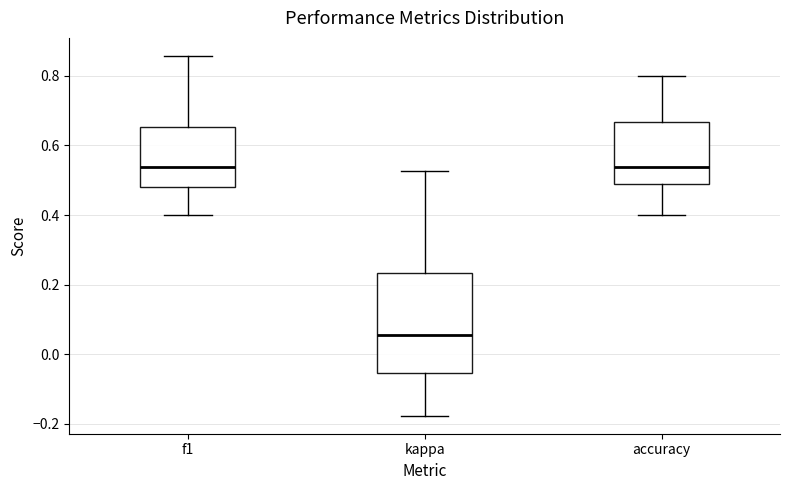

Where is the upper edge of the box for accuracy on the y-axis? The values are not printed on the chart, so give them approximately, as read against the axis.

0.66